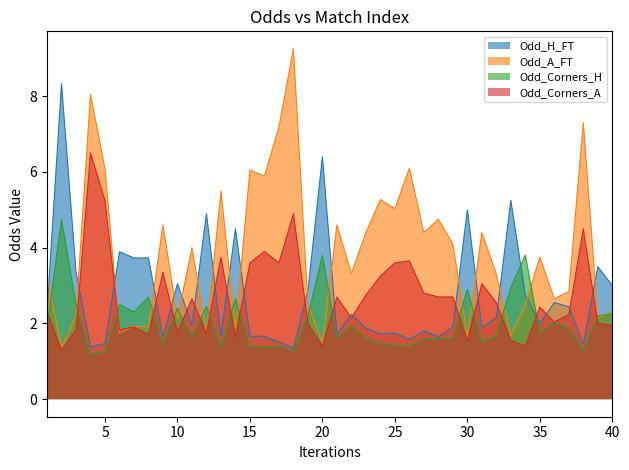

At which label does Odd_Corners_H reach its peak?

2